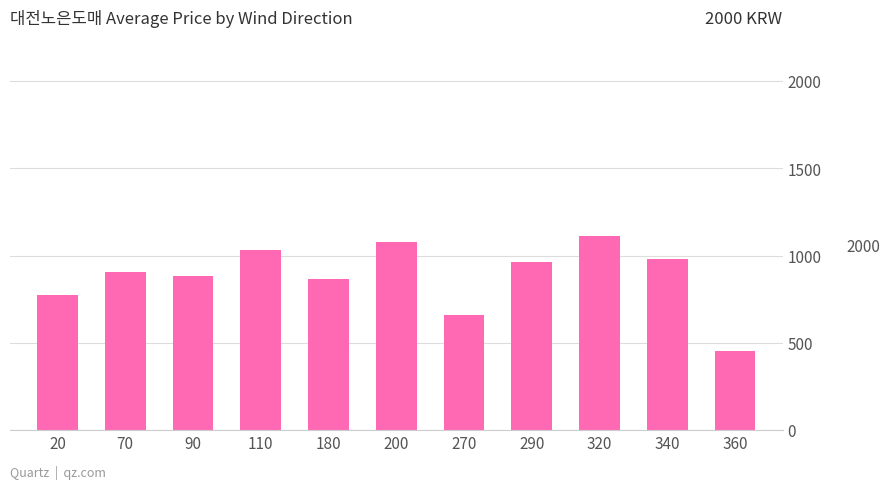

How many bars are there in total?

11